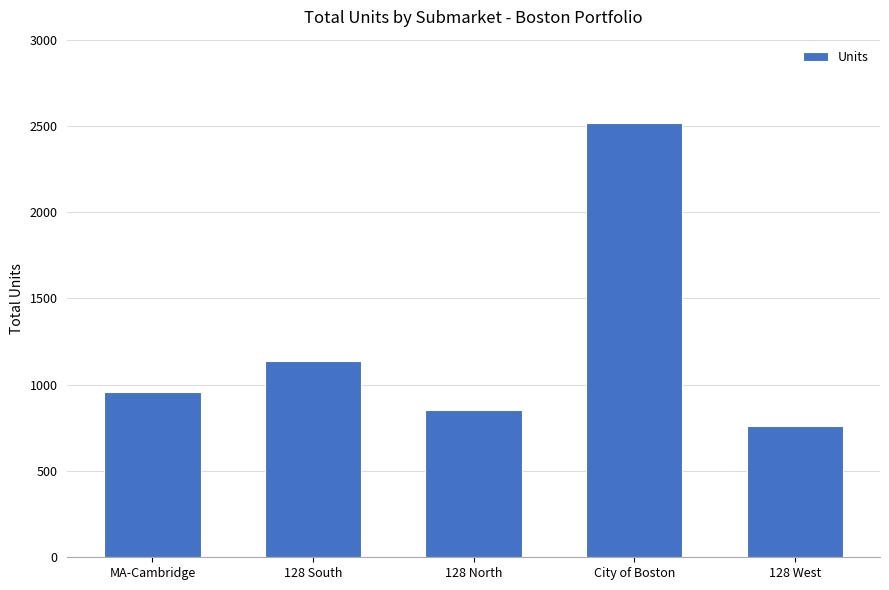

Which label corresponds to the smallest value in the chart?

128 West